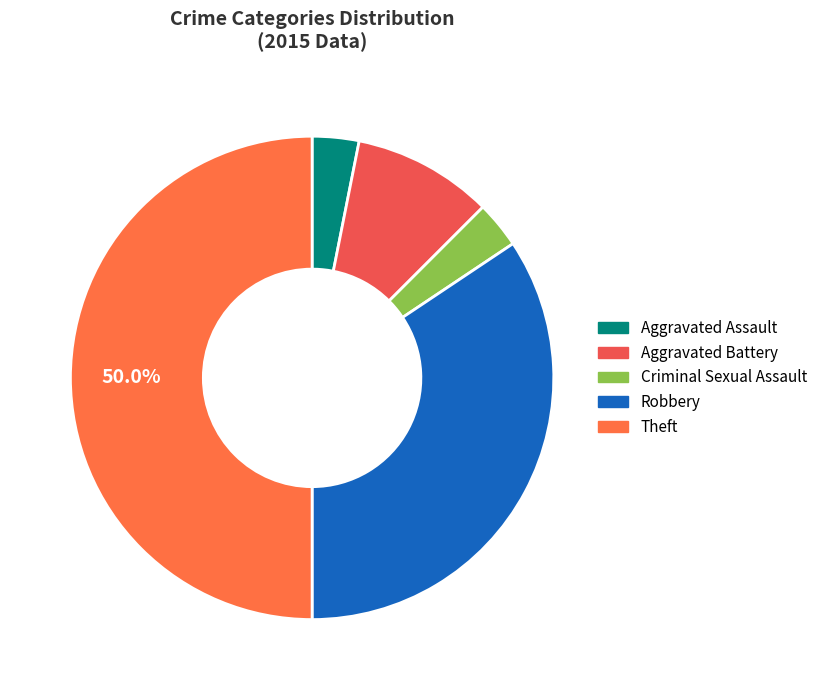

How many slices are in this pie chart?

5